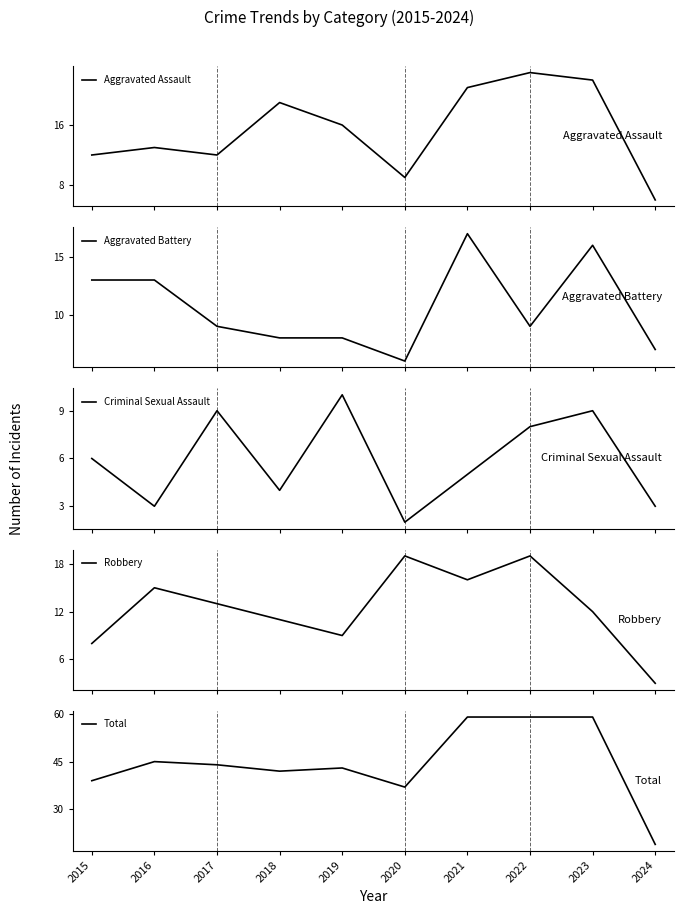

Which series ends up on top after the final intersection of Robbery and Aggravated Assault?

Aggravated Assault